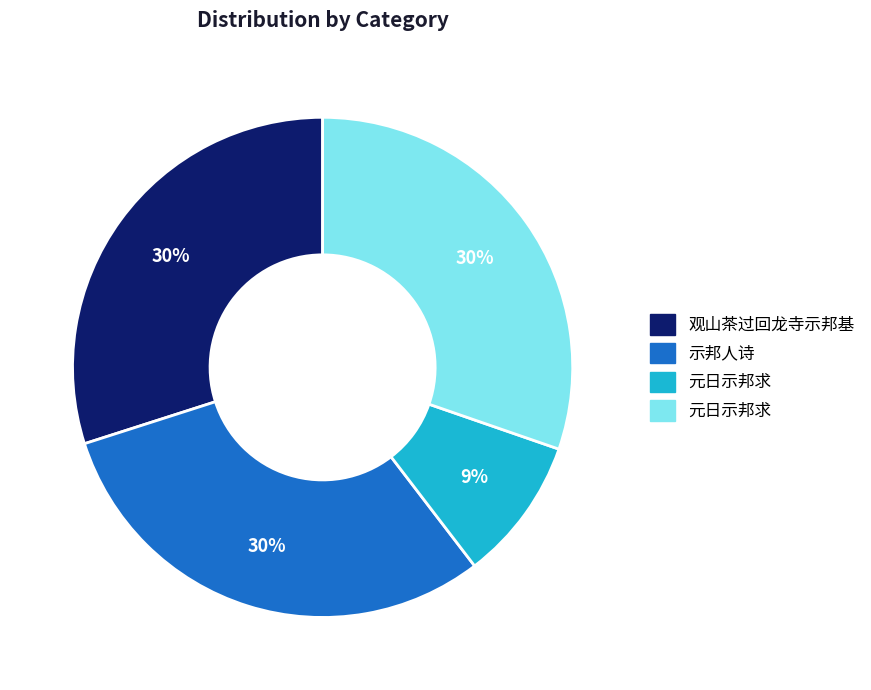

To the nearest percent, what is the average slice percentage?

25%